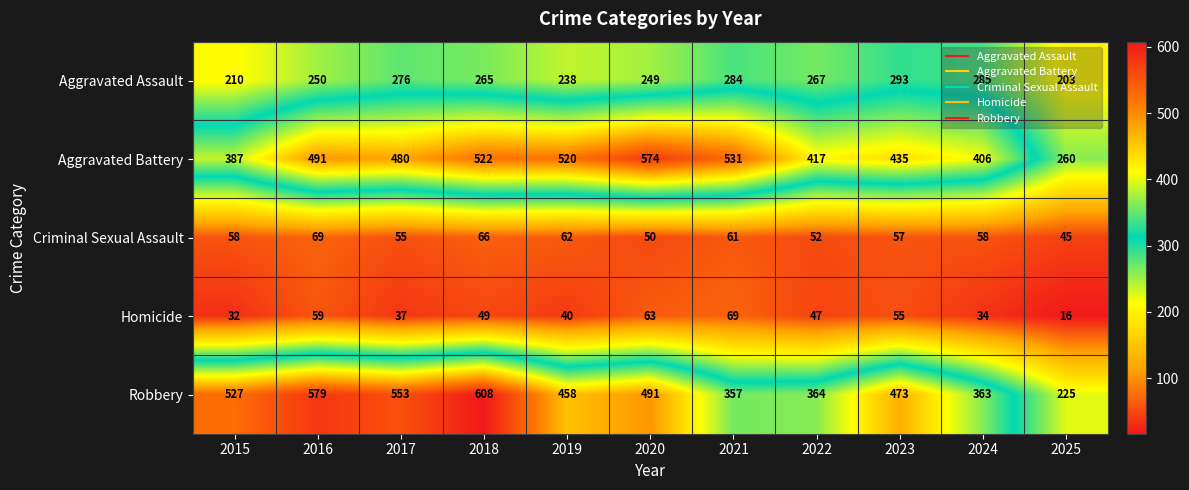

What is the difference between the Aggravated Battery values at 2025 and 2017?

220